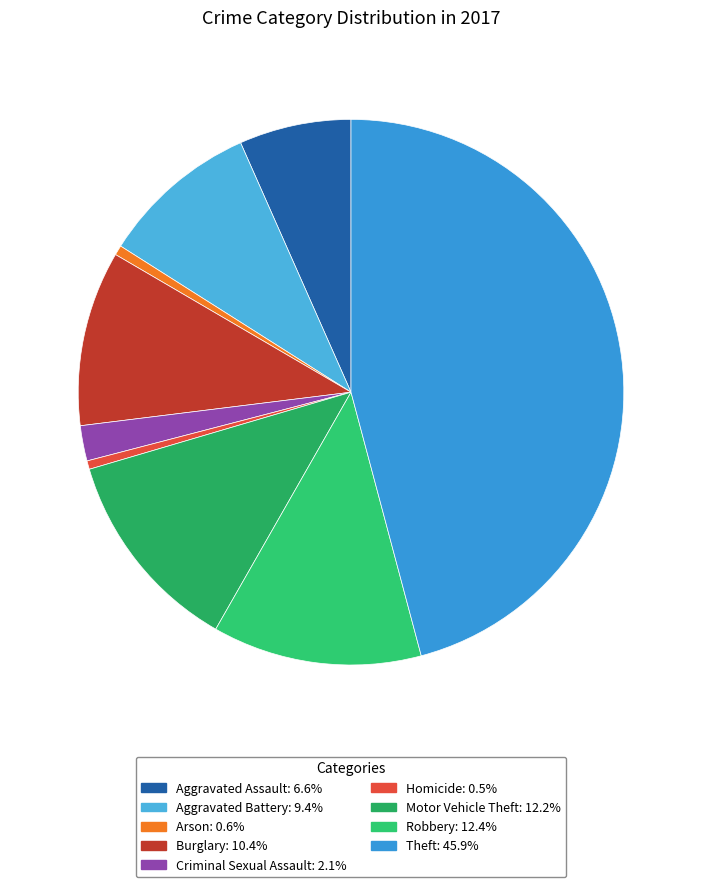

The Theft slice represents 46% of the pie. True or false?

True